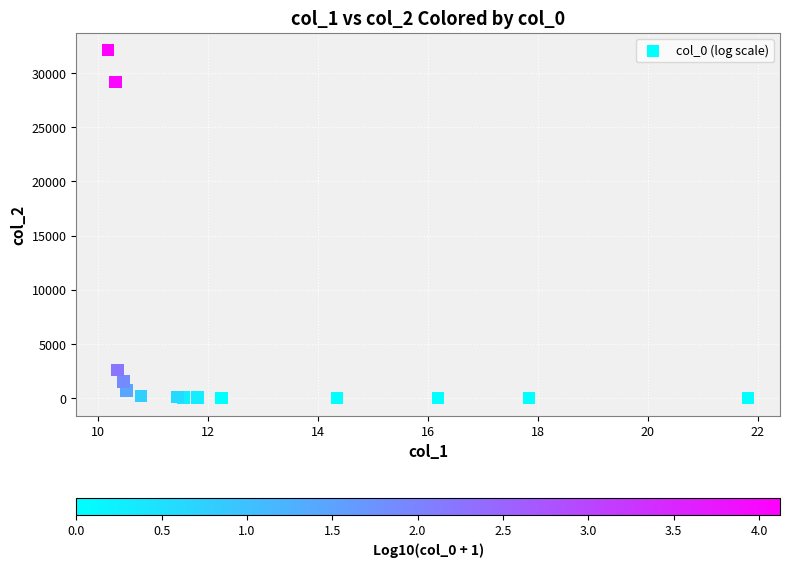

What Y value in the scatter plot is closest to 16062?

29149